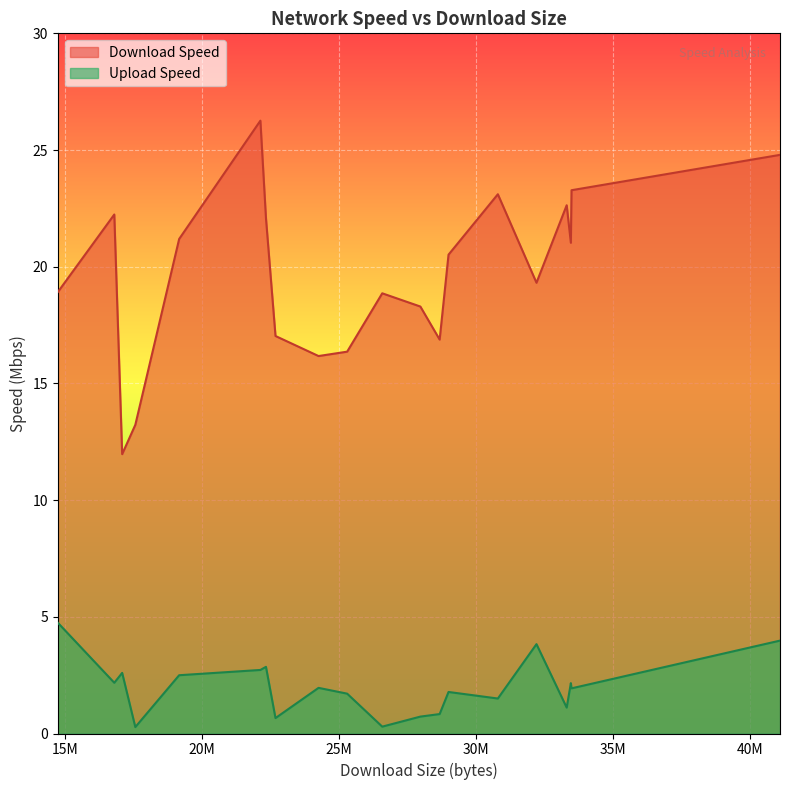

What is the difference between the maximum and minimum values in the Upload Speed series?

4.5